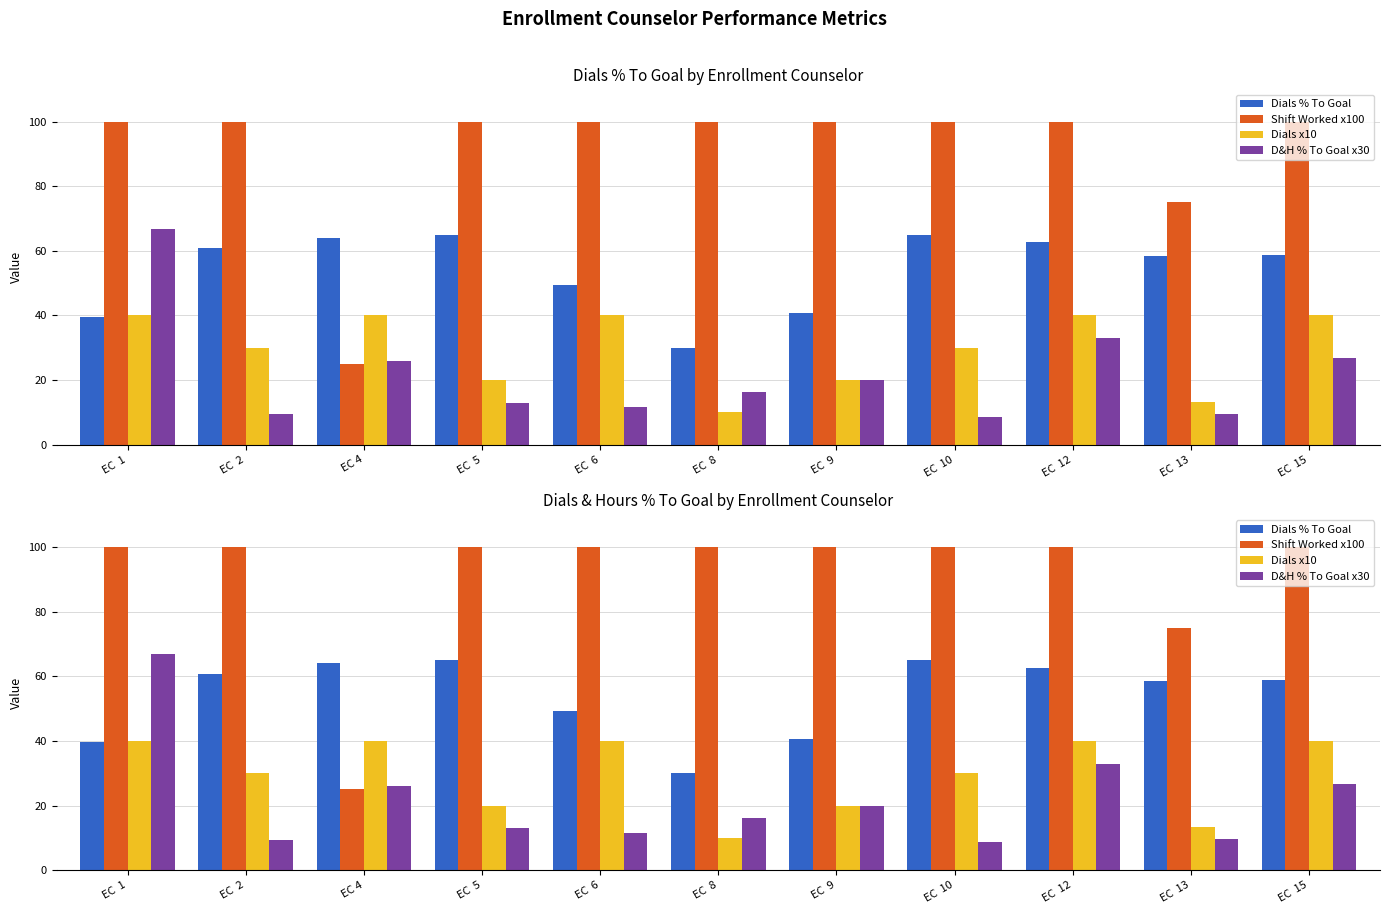

Reading left to right, transcribe all the data shown in this chart.

Dials % To Goal: EC  1=39.7	EC  2=60.9	EC 4=64.1	EC  5=65.0	EC  6=49.3	EC  8=30.0	EC  9=40.7	EC  10=65.0	EC  12=62.7	EC  13=58.4	EC  15=58.8
Shift Worked x100: EC  1=100.0	EC  2=100.0	EC 4=25.0	EC  5=100.0	EC  6=100.0	EC  8=100.0	EC  9=100.0	EC  10=100.0	EC  12=100.0	EC  13=75.0	EC  15=100.0
Dials x10: EC  1=40.0	EC  2=30.0	EC 4=40.0	EC  5=20.0	EC  6=40.0	EC  8=10.0	EC  9=20.0	EC  10=30.0	EC  12=40.0	EC  13=13.3	EC  15=40.0
D&H % To Goal x30: EC  1=66.8	EC  2=9.4	EC 4=26.0	EC  5=13.0	EC  6=11.6	EC  8=16.2	EC  9=19.9	EC  10=8.7	EC  12=32.9	EC  13=9.5	EC  15=26.8